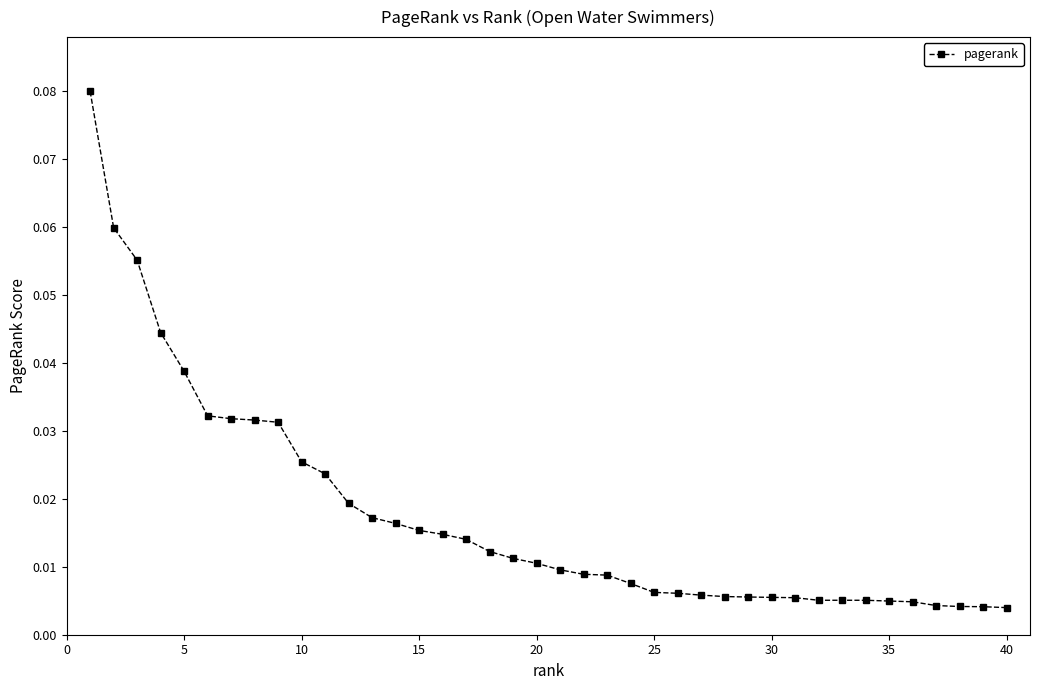

What is the sum of all values?

0.7